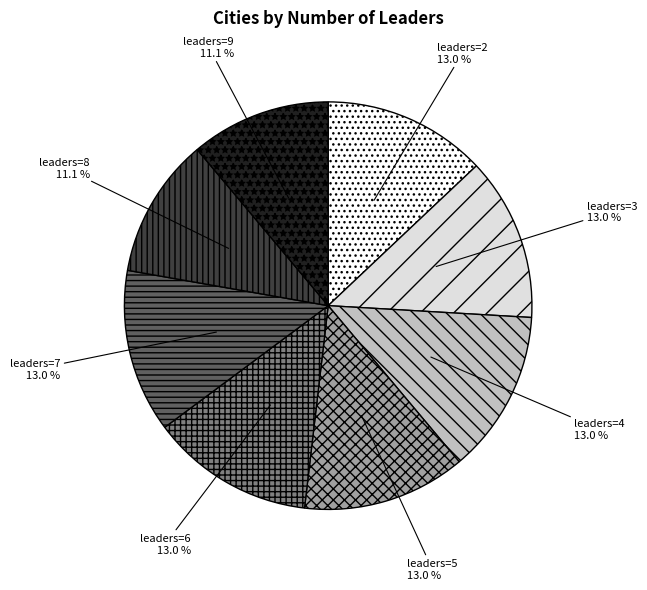

Does leaders=5 account for over 50% of the chart?

No